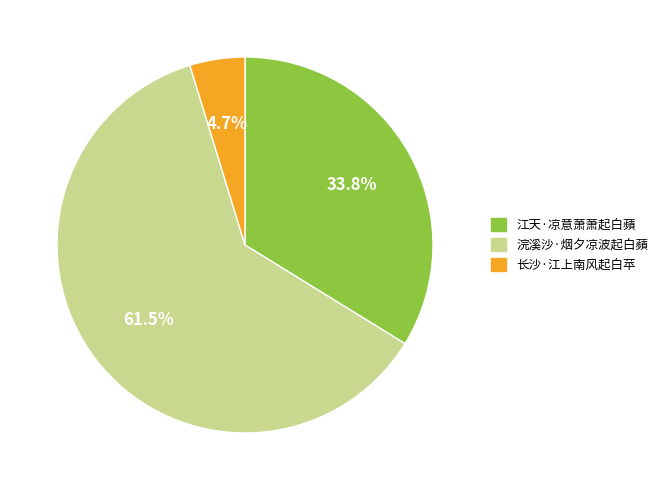

Do 长沙·江上南风起白苹 and 江天·凉意萧萧起白蘋 together represent more than half of the pie?

No